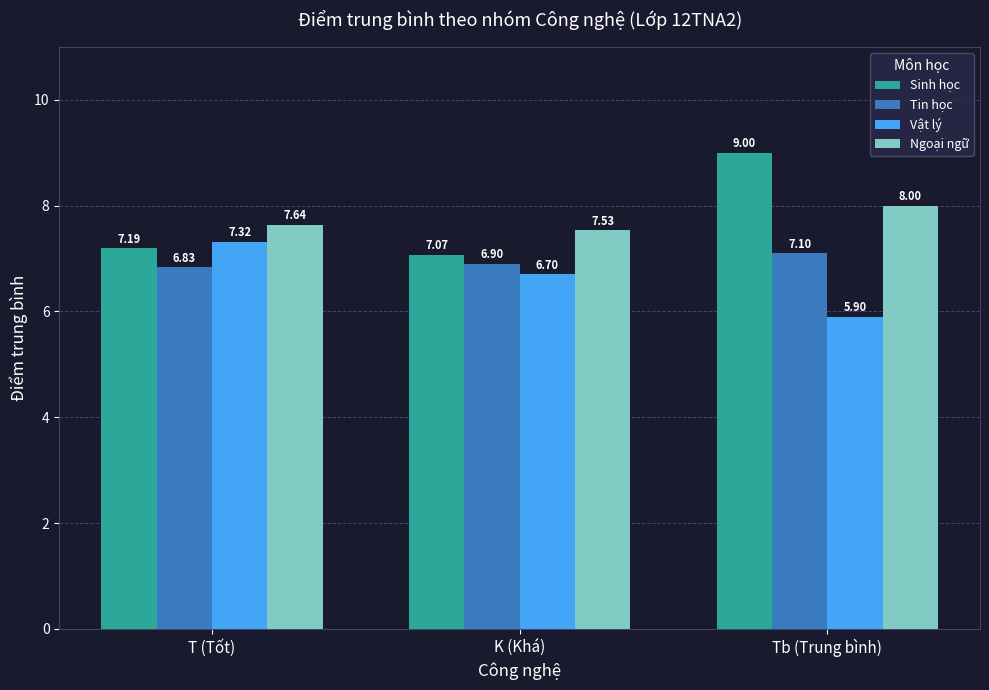

What is the label of the 2nd bar from the left?

K (Khá)